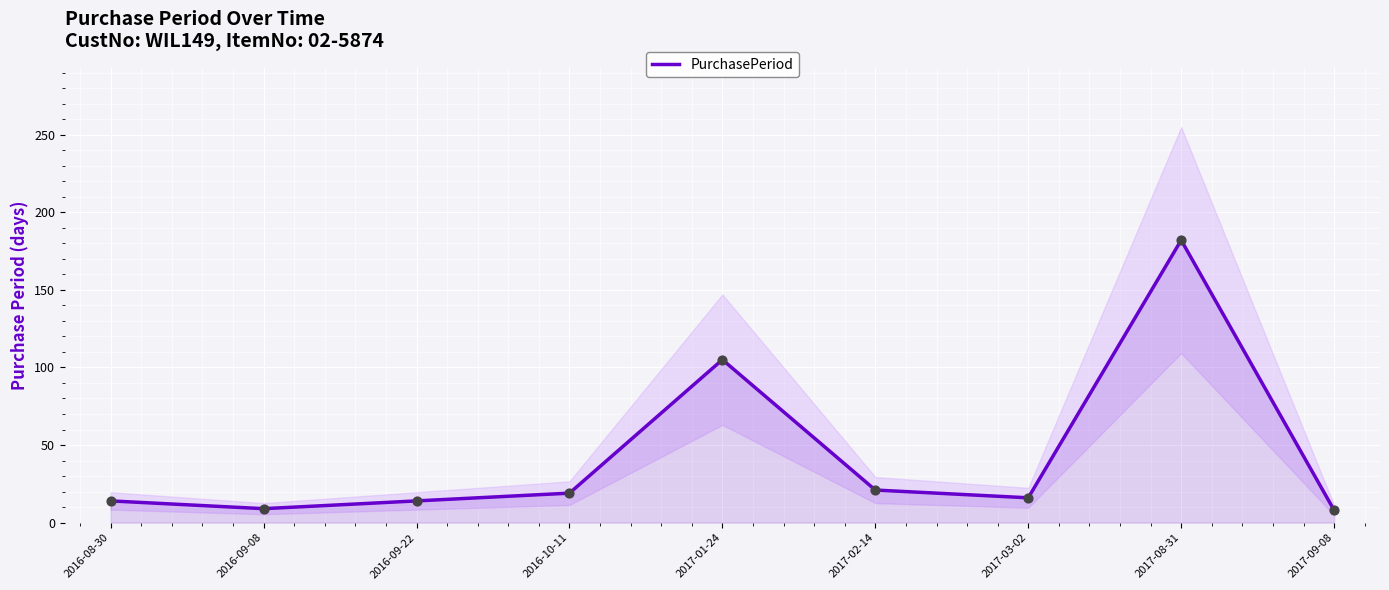

What is the change in value from 2016-10-11 to 2017-02-14?

+2